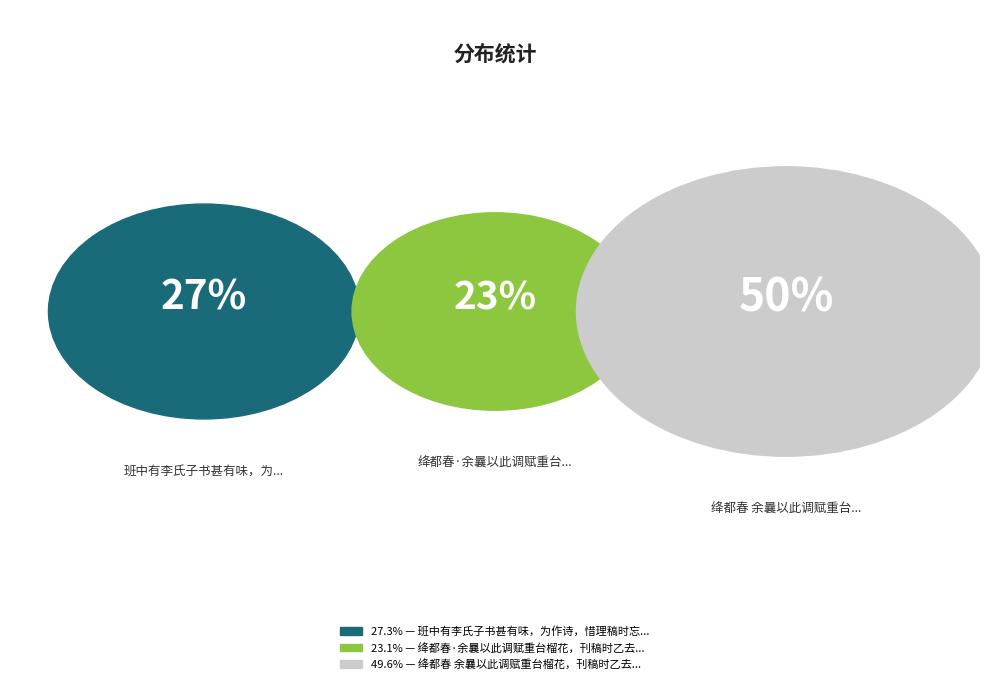

How many slices are in this pie chart?

3